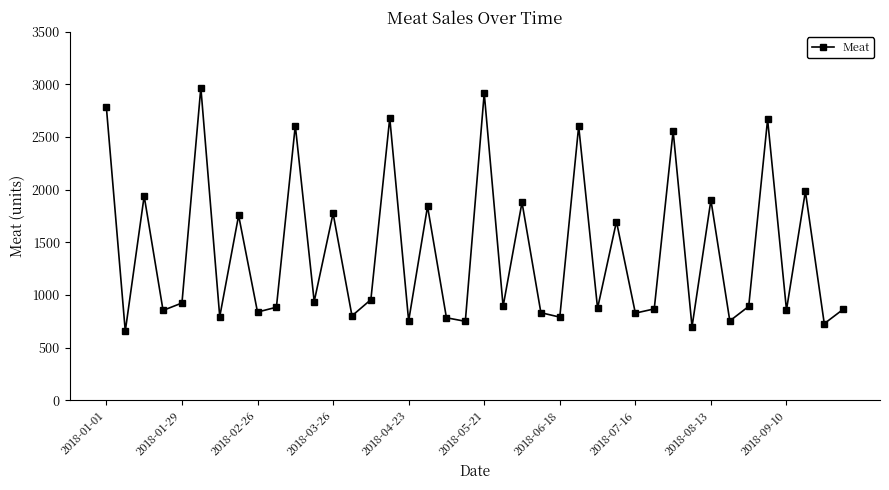

What is the smallest value displayed?

656